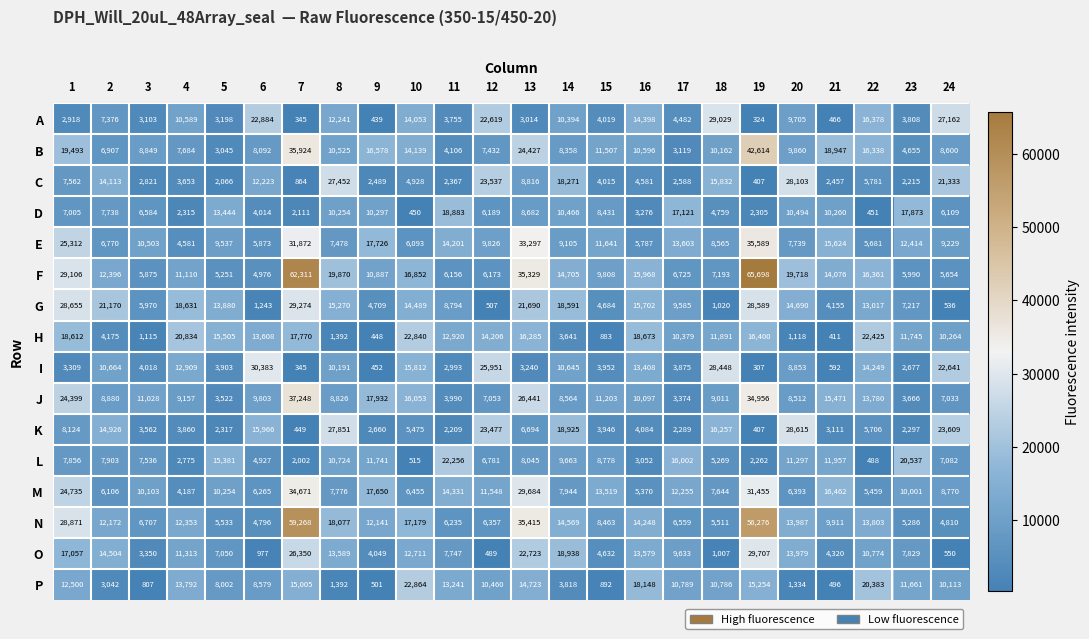

What is the difference between the second highest and second lowest values in the O series?

25800